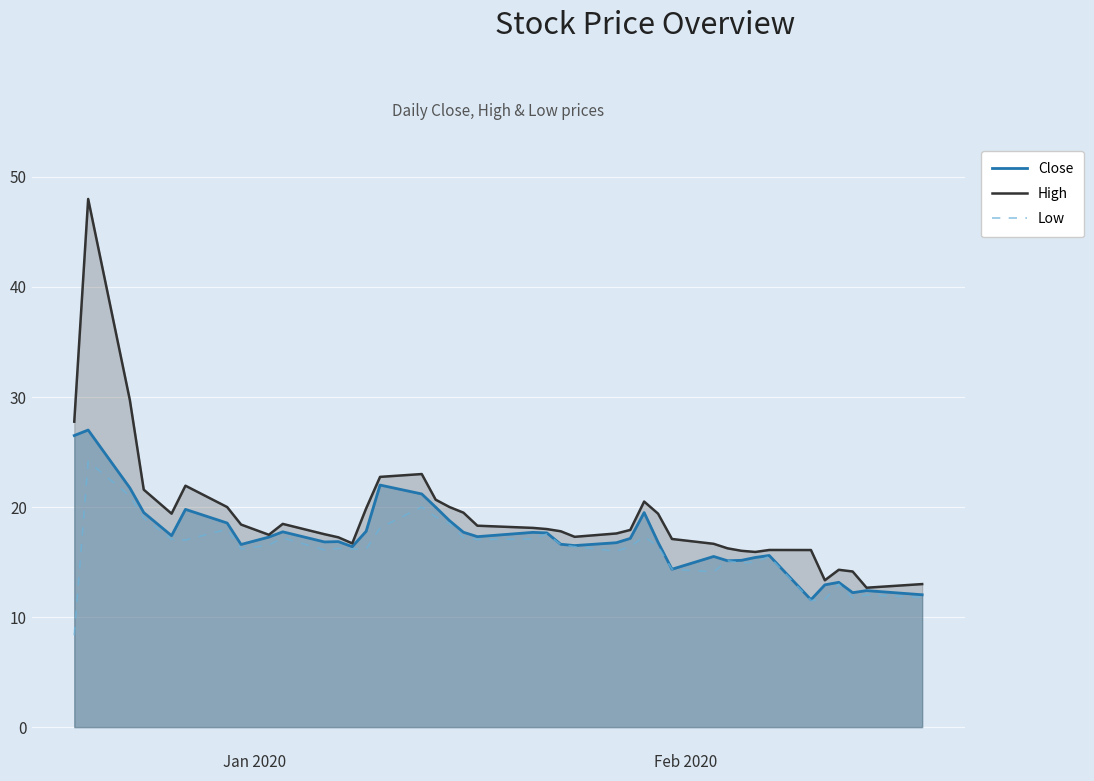

How many lines are shown in the chart?

3